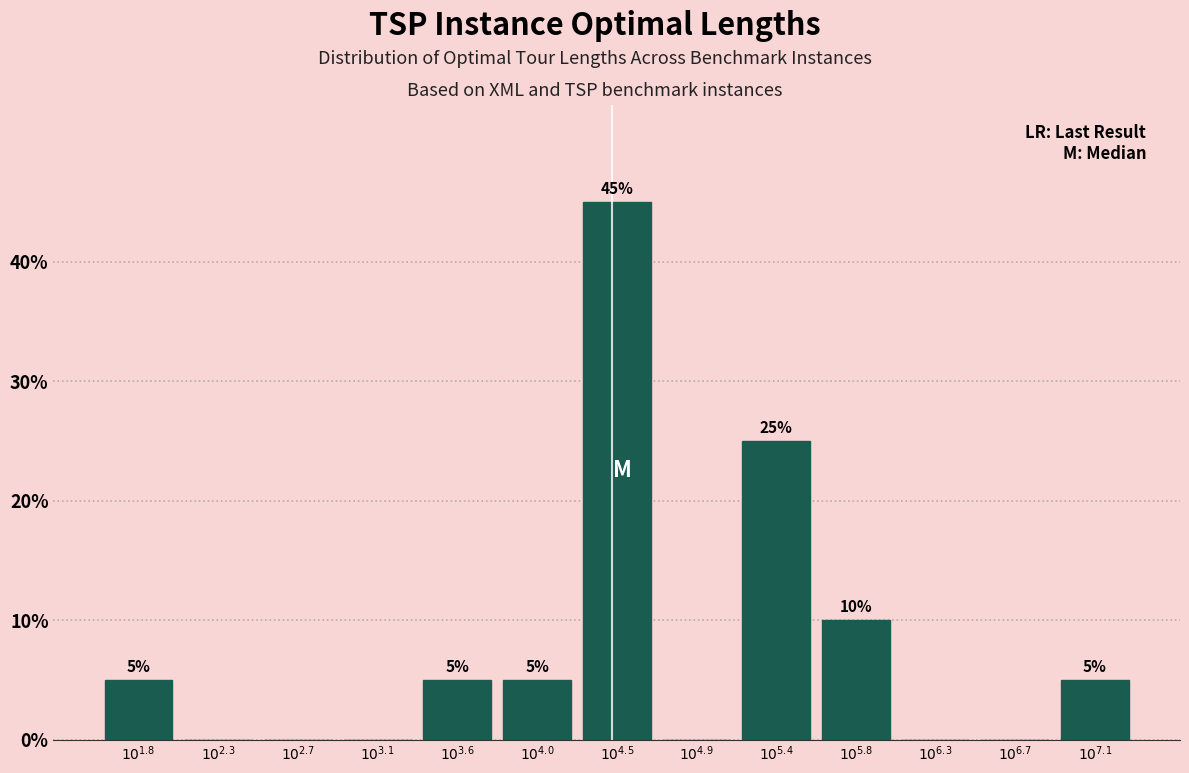

What is the maximum value shown in the chart?

45